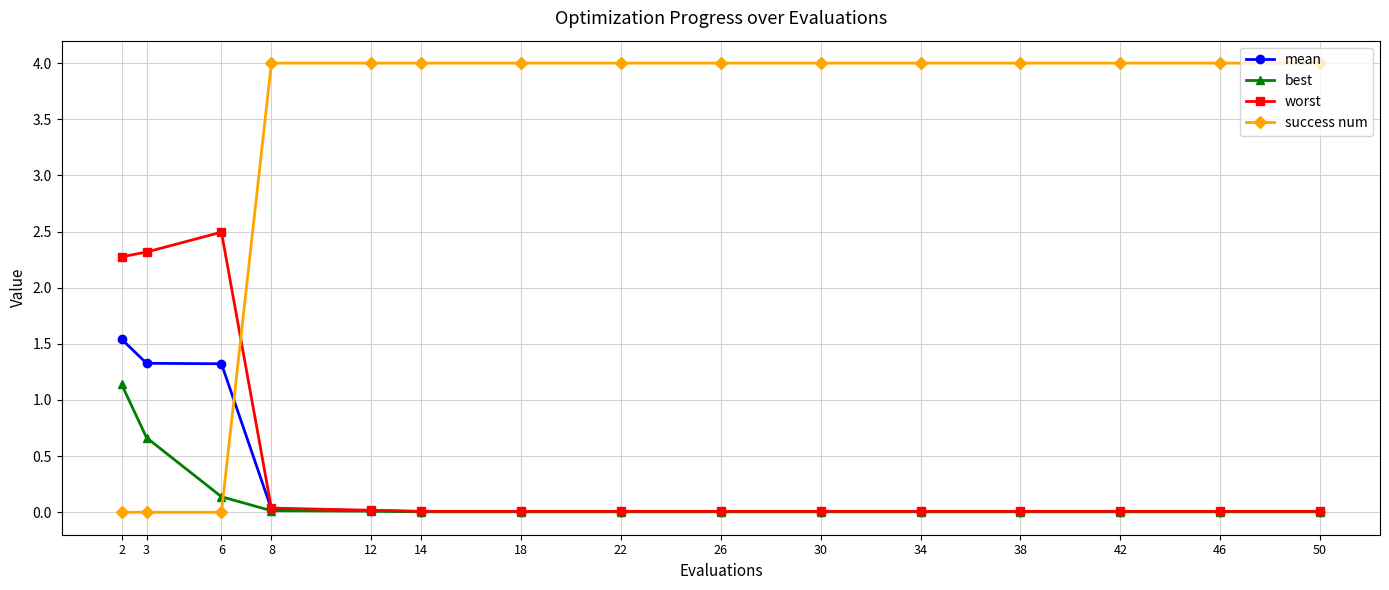

What are all the series names shown in the legend?

mean, best, worst, success num